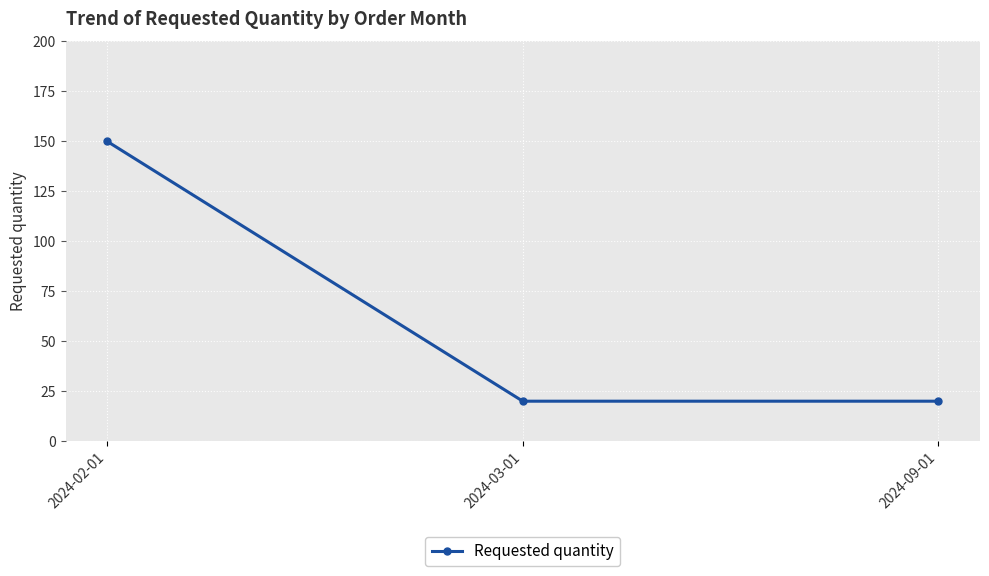

What is the sum of all values?

190